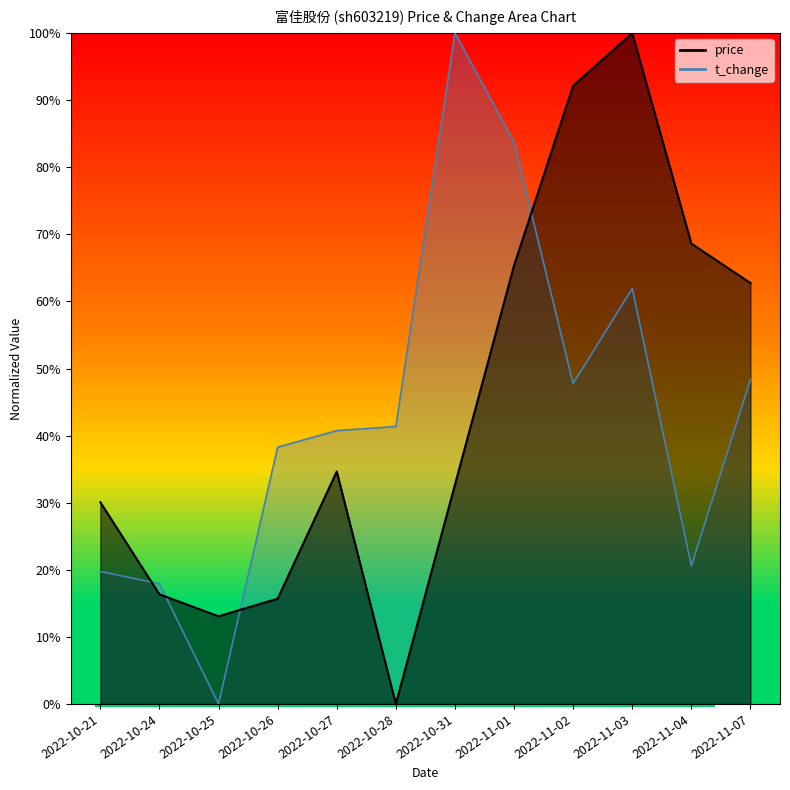

What is the value of the price point at the 7th from the left?

0.3